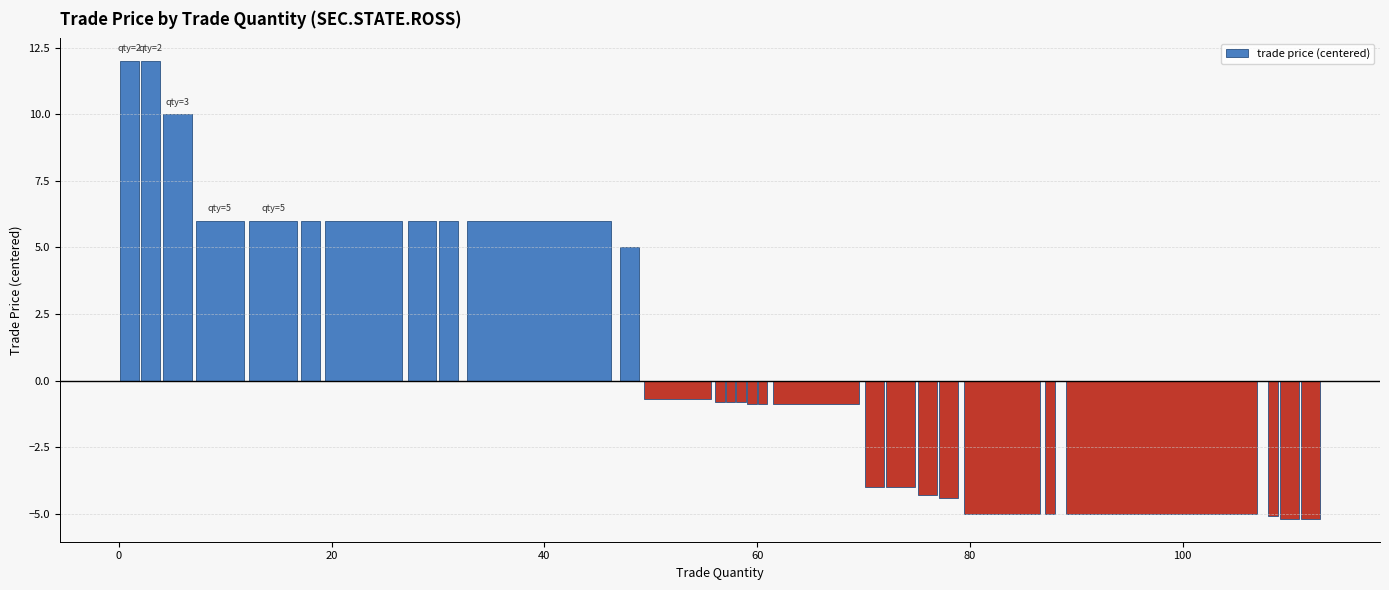

Are the bars grouped side by side (vs. stacked)?

No